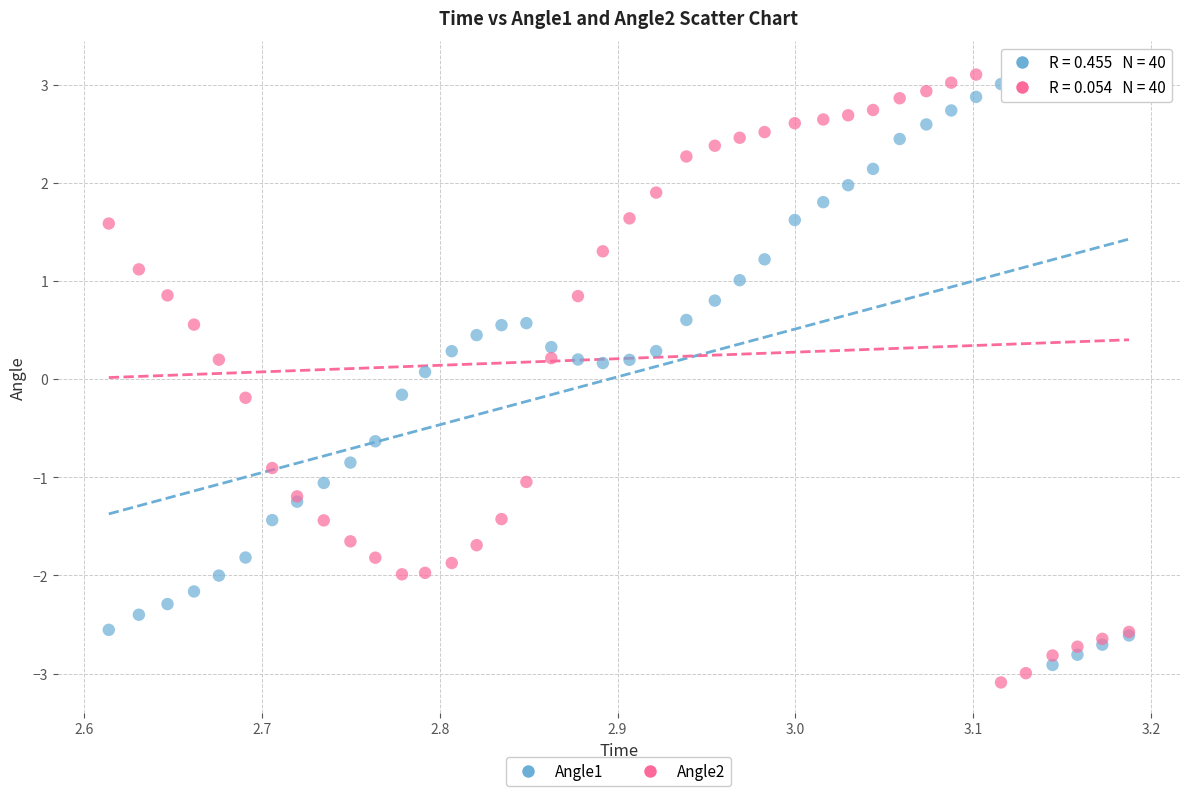

What is the X range (max minus min) for the scatter plot?

0.6